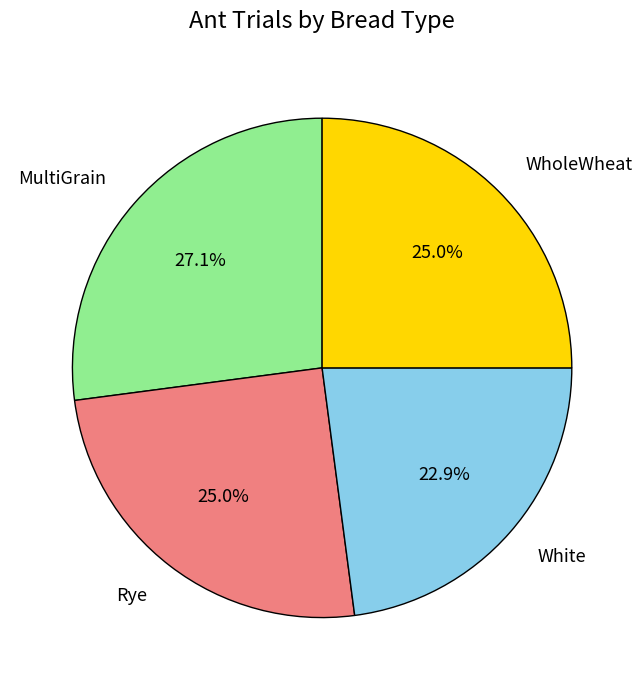

Count the number of slices in the pie.

4